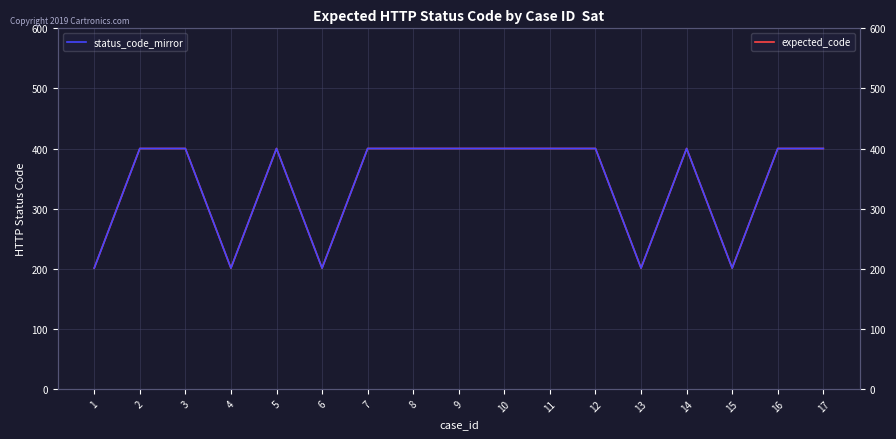

Which category has the highest value in the expected_code series?

2